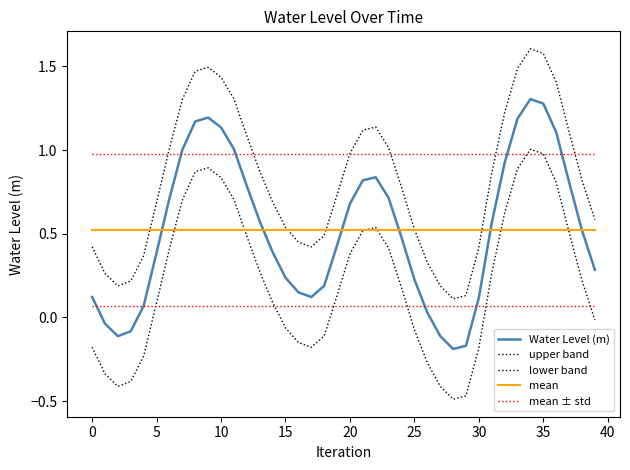

Is this an area chart (filled region under the line)?

No